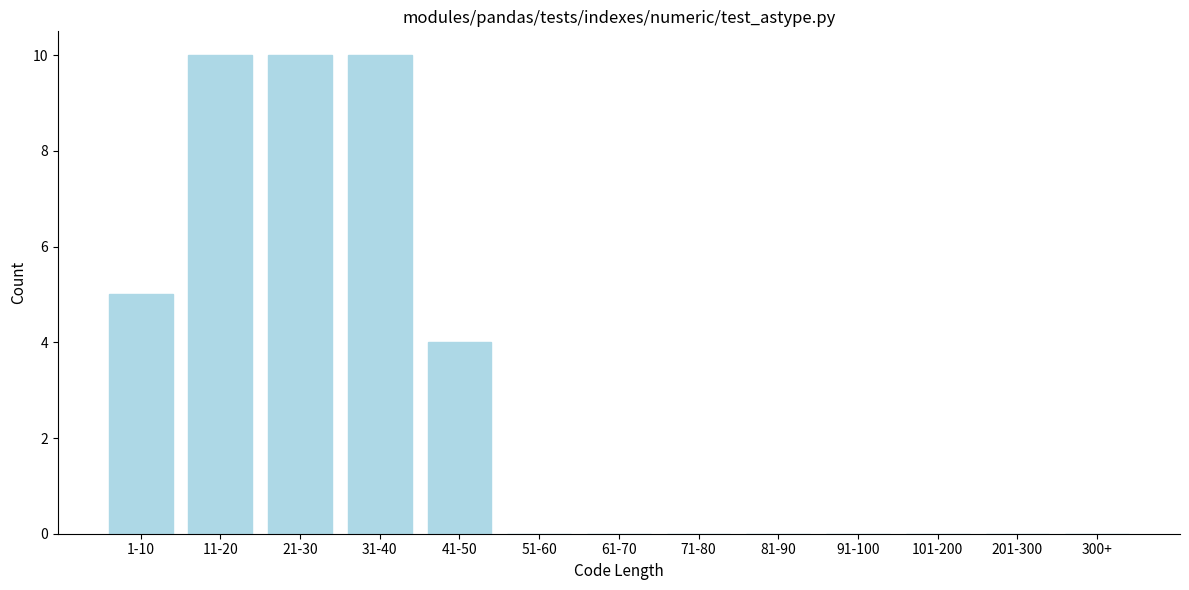

Reading left to right, transcribe all the data shown in this chart.

1-10=5	11-20=10	21-30=10	31-40=10	41-50=4	51-60=0	61-70=0	71-80=0	81-90=0	91-100=0	101-200=0	201-300=0	300+=0